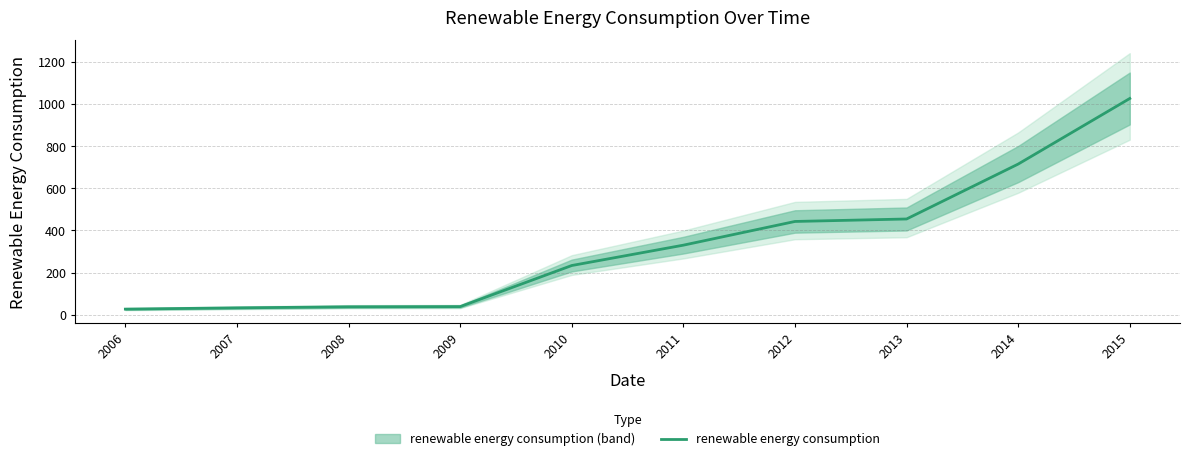

The value at 2012 is 442.8. True or false?

True